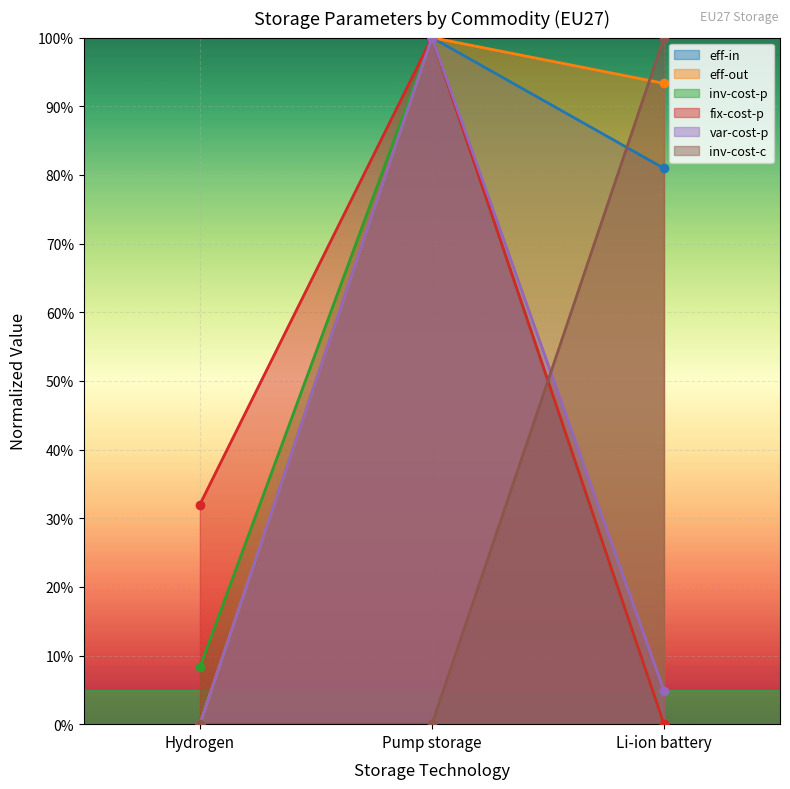

What is the difference between the inv-cost-c values at Li-ion battery and Pump storage?

1.0